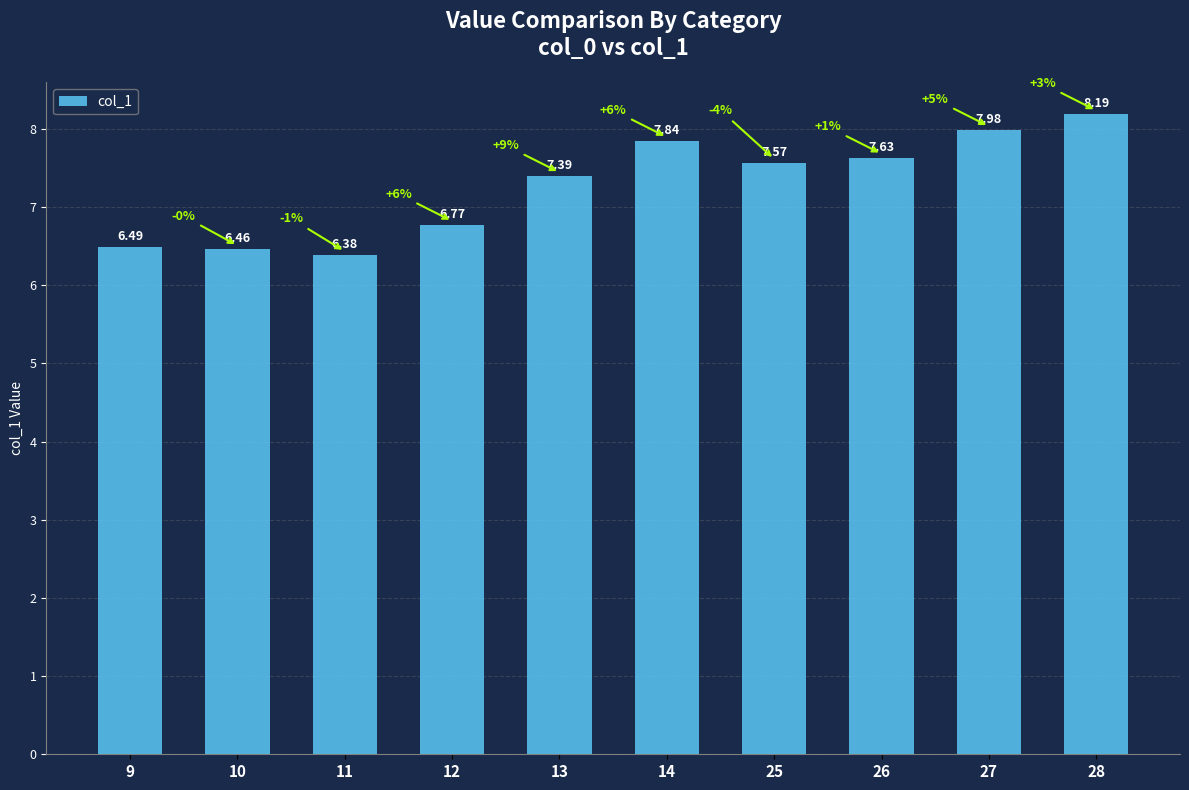

At which label is the value closest to 7?

12